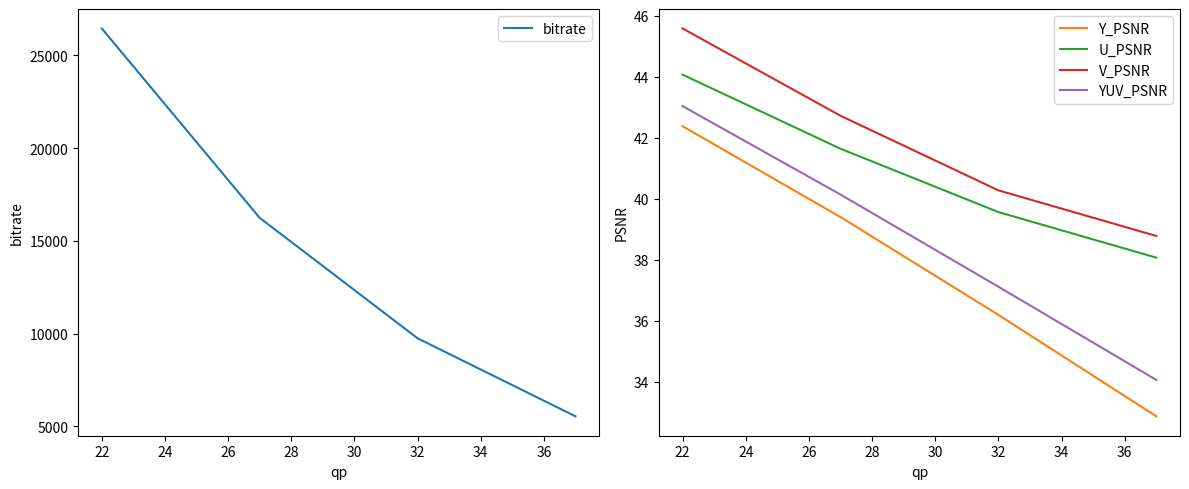

How many data points does each series have?

4